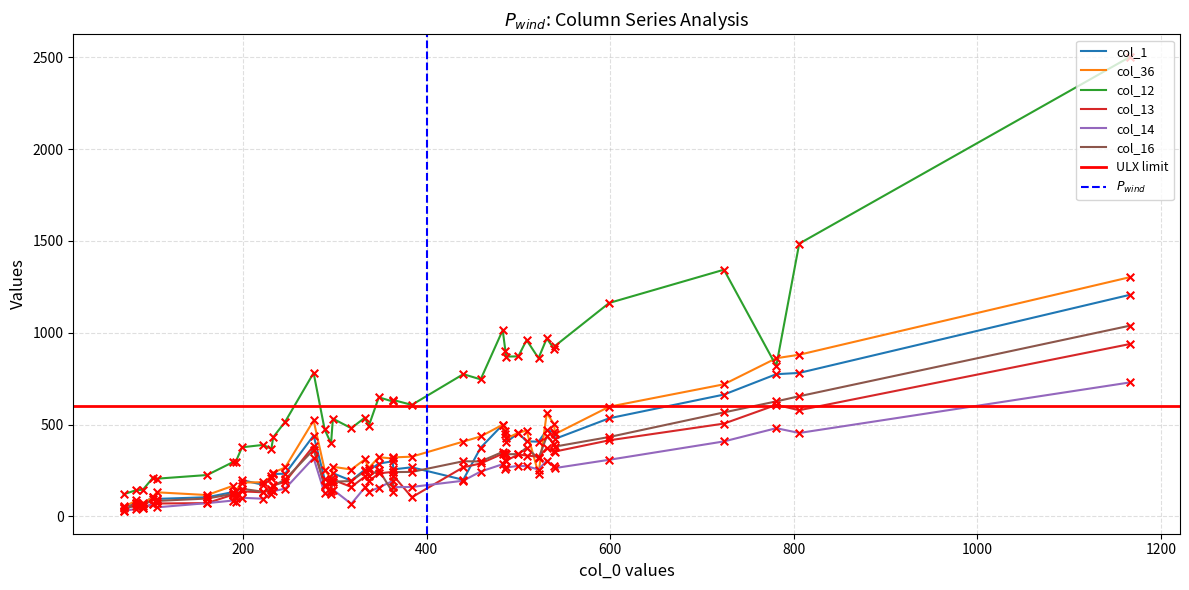

At which category is the sum across all series the highest?

31